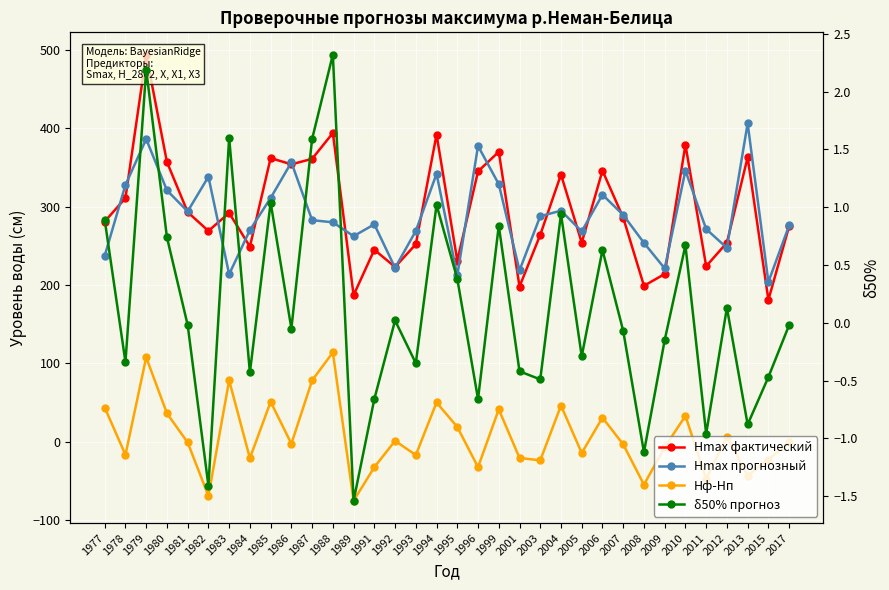

Reading right to left, transcribe all the data shown in this chart.

Hmax фактический: 2017=275.0	2015=181.0	2013=363.0	2012=254.0	2011=224.0	2010=379.0	2009=214.0	2008=199.0	2007=286.0	2006=346.0	2005=254.0	2004=341.0	2003=264.0	2001=198.0	1999=370.0	1996=345.0	1995=231.0	1994=392.0	1993=252.0	1992=223.0	1991=245.0	1989=187.0	1988=394.0	1987=361.0	1986=354.0	1985=362.0	1984=249.0	1983=292.0	1982=269.0	1981=293.0	1980=357.0	1979=494.0	1978=311.0	1977=281.0
Hmax прогнозный: 2017=276.0	2015=203.8	2013=406.3	2012=247.4	2011=271.4	2010=345.9	2009=221.2	2008=253.8	2007=289.4	2006=315.2	2005=268.4	2004=294.9	2003=287.8	2001=218.6	1999=328.7	1996=377.5	1995=212.2	1994=341.9	1993=269.0	1992=221.9	1991=277.5	1989=262.3	1988=280.0	1987=282.8	1986=356.6	1985=311.0	1984=270.1	1983=213.7	1982=338.2	1981=294.0	1980=320.8	1979=386.3	1978=327.7	1977=237.4
Hф-Hп: 2017=-1.0	2015=-22.8	2013=-43.3	2012=6.6	2011=-47.4	2010=33.0	2009=-7.2	2008=-54.8	2007=-3.4	2006=30.8	2005=-14.4	2004=46.1	2003=-23.8	2001=-20.6	1999=41.3	1996=-32.5	1995=18.8	1994=50.1	1993=-17.0	1992=1.1	1991=-32.5	1989=-75.3	1988=114.0	1987=78.2	1986=-2.5	1985=51.0	1984=-21.1	1983=78.3	1982=-69.2	1981=-1.0	1980=36.2	1979=107.7	1978=-16.7	1977=43.6
δ50% прогноз: 2017=-0.0	2015=-0.5	2013=-0.9	2012=0.1	2011=-1.0	2010=0.7	2009=-0.1	2008=-1.1	2007=-0.1	2006=0.6	2005=-0.3	2004=0.9	2003=-0.5	2001=-0.4	1999=0.8	1996=-0.7	1995=0.4	1994=1.0	1993=-0.3	1992=0.0	1991=-0.7	1989=-1.5	1988=2.3	1987=1.6	1986=-0.1	1985=1.0	1984=-0.4	1983=1.6	1982=-1.4	1981=-0.0	1980=0.7	1979=2.2	1978=-0.3	1977=0.9